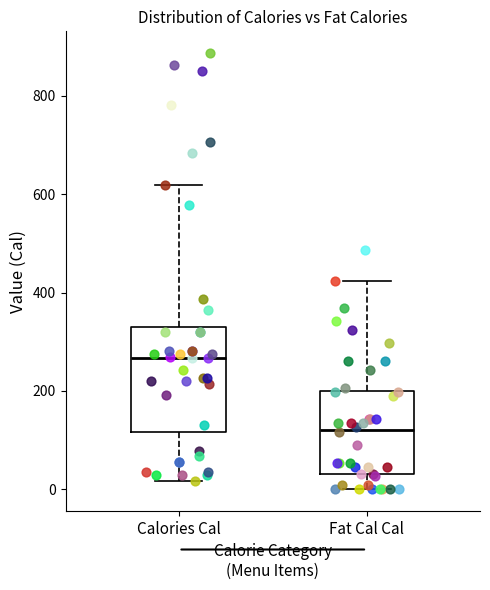

Where is the upper edge of the box for Fat Cal Cal on the y-axis? The values are not printed on the chart, so give them approximately, as read against the axis.

200